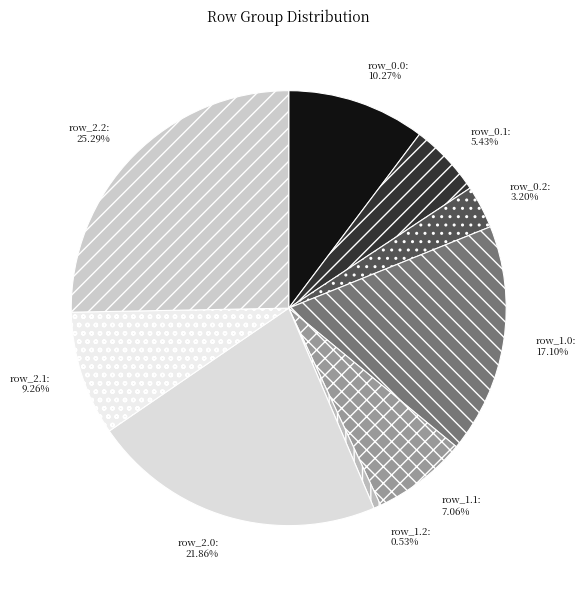

Combined, do row_1.1 and row_0.1 account for over 50%?

No